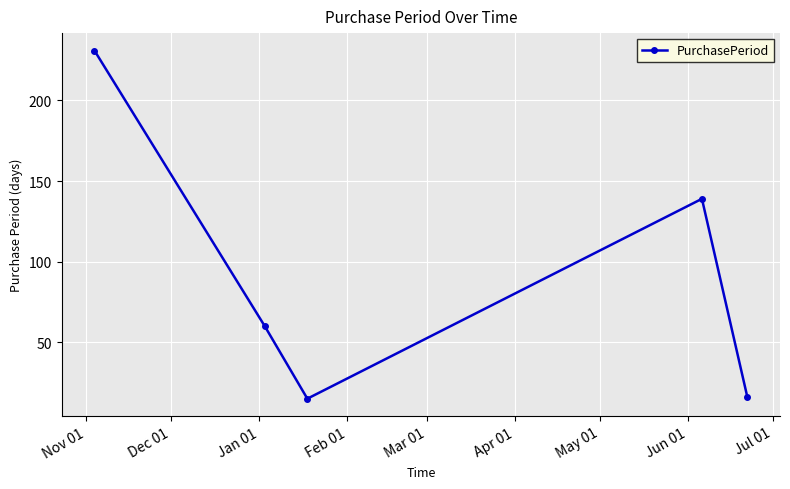

What is the value of the 4th point from the left?

139